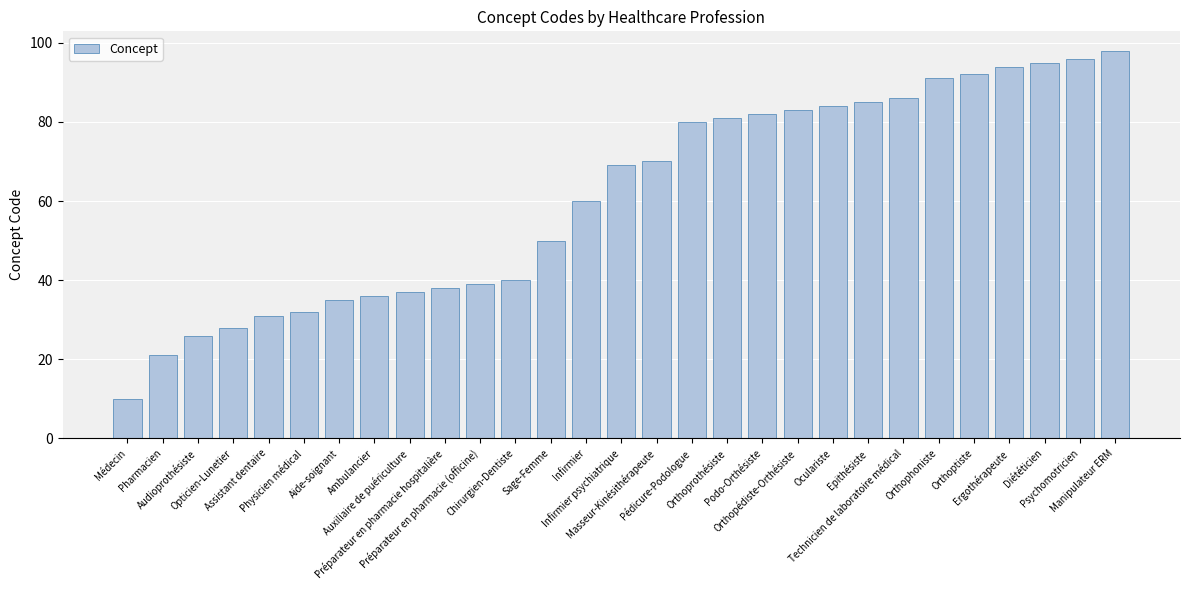

What is the average value?

61